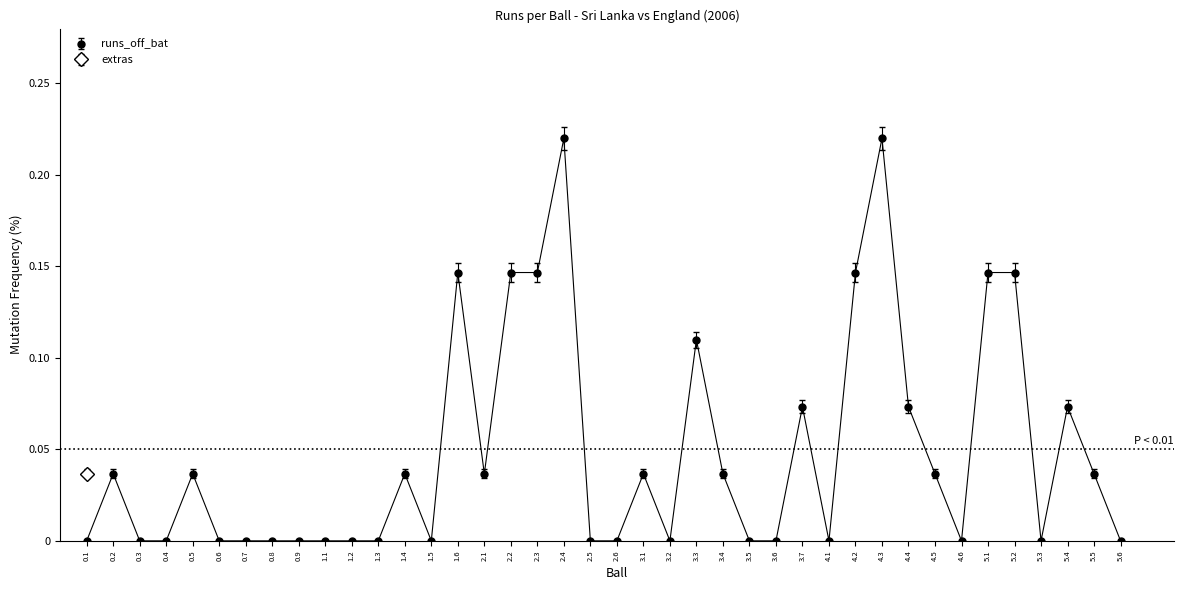

Reading left to right, transcribe all the data shown in this chart.

0.1=0.0	0.2=0.0	0.3=0.0	0.4=0.0	0.5=0.0	0.6=0.0	0.7=0.0	0.8=0.0	0.9=0.0	1.1=0.0	1.2=0.0	1.3=0.0	1.4=0.0	1.5=0.0	1.6=0.1	2.1=0.0	2.2=0.1	2.3=0.1	2.4=0.2	2.5=0.0	2.6=0.0	3.1=0.0	3.2=0.0	3.3=0.1	3.4=0.0	3.5=0.0	3.6=0.0	3.7=0.1	4.1=0.0	4.2=0.1	4.3=0.2	4.4=0.1	4.5=0.0	4.6=0.0	5.1=0.1	5.2=0.1	5.3=0.0	5.4=0.1	5.5=0.0	5.6=0.0